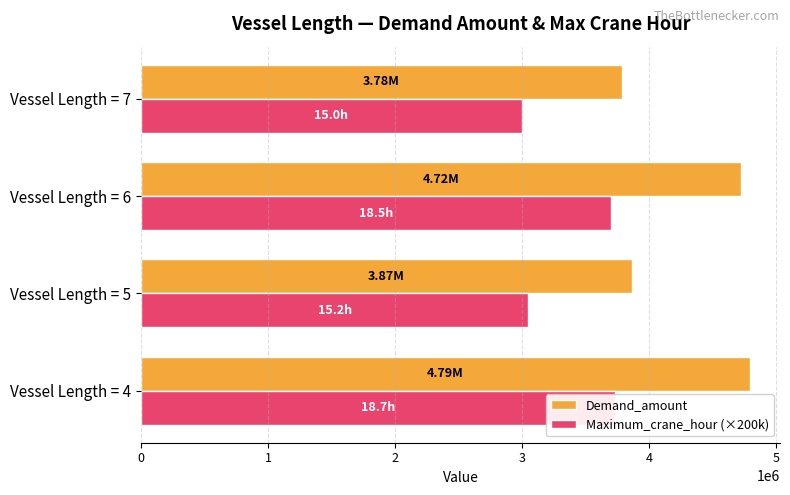

Between Vessel Length = 4 and Vessel Length = 6, which series saw the biggest shift?

Demand_amount